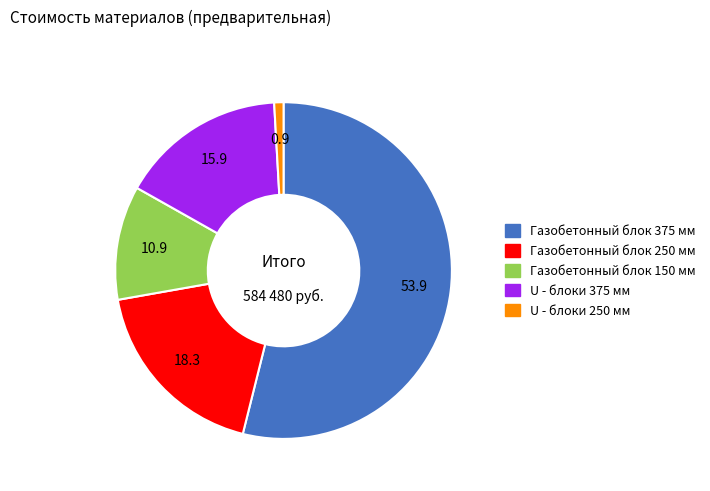

Rank the categories by value from highest to lowest.

Газобетонный блок 375 мм, Газобетонный блок 250 мм, U - блоки 375 мм, Газобетонный блок 150 мм, U - блоки 250 мм